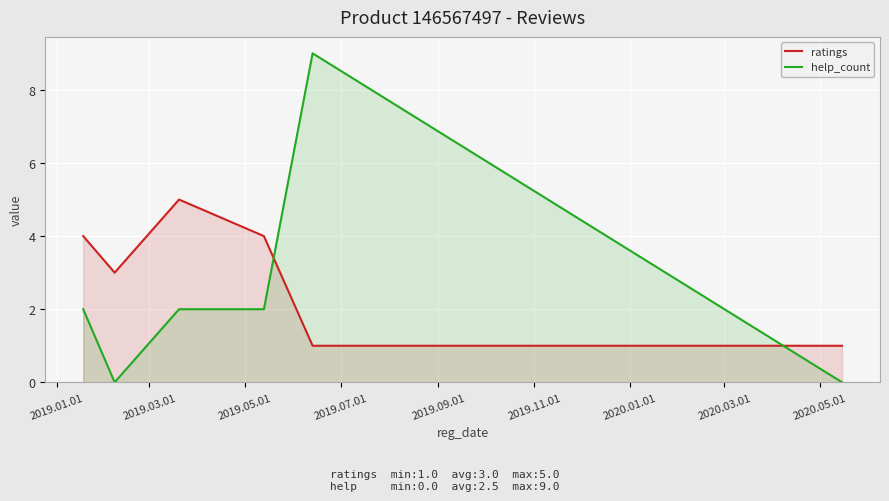

Rank the series by their maximum value, from highest to lowest.

help_count, ratings